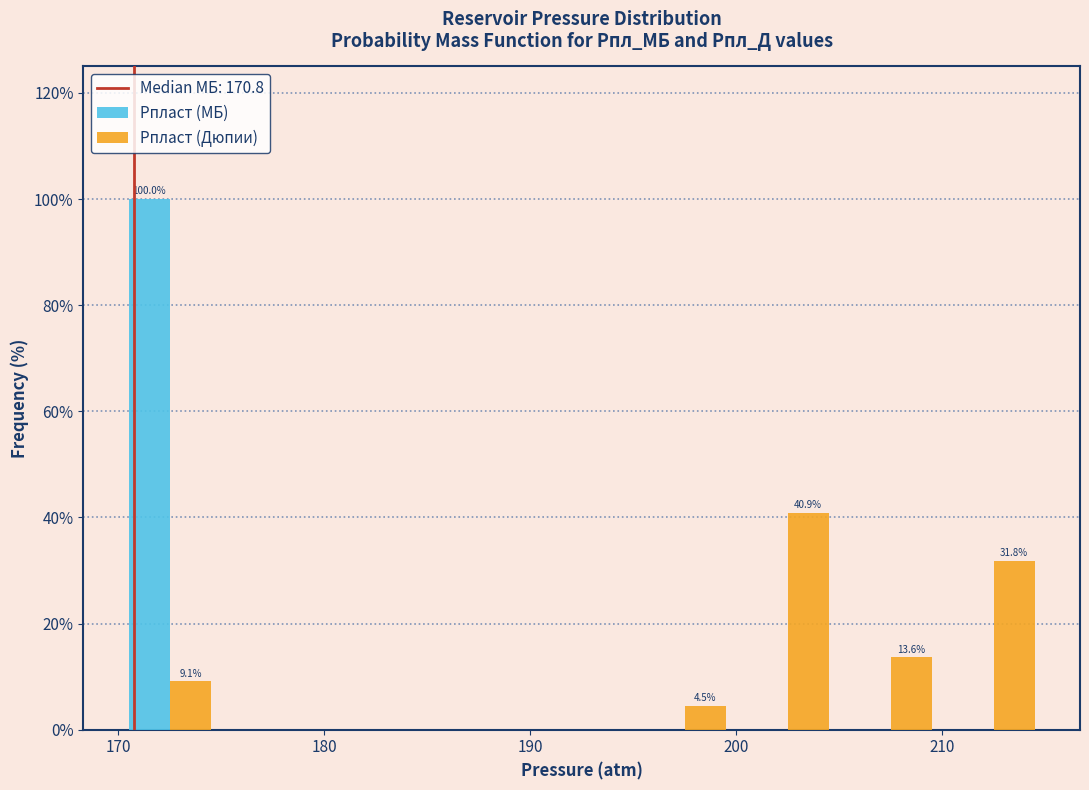

In the Рпласт (МБ) series, which range on the x-axis has the tallest bar?

170 to 175